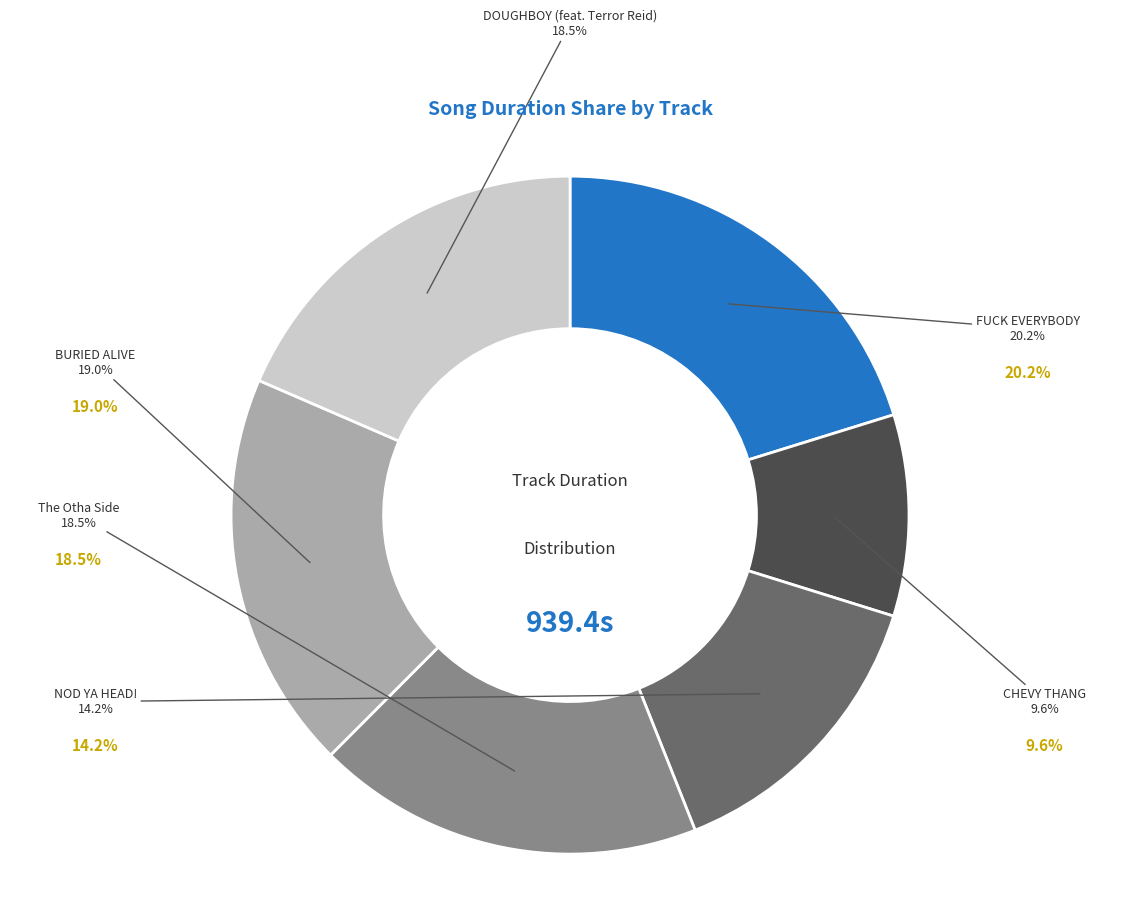

Is CHEVY THANG the majority of the pie?

No